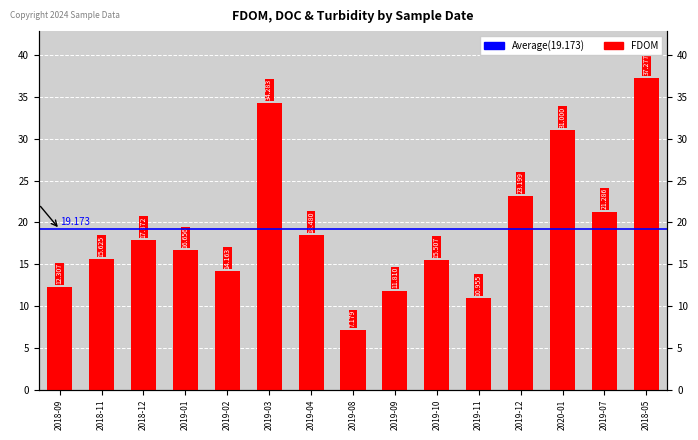

What is the change in value from 2019-09 to 2019-10?

+3.7